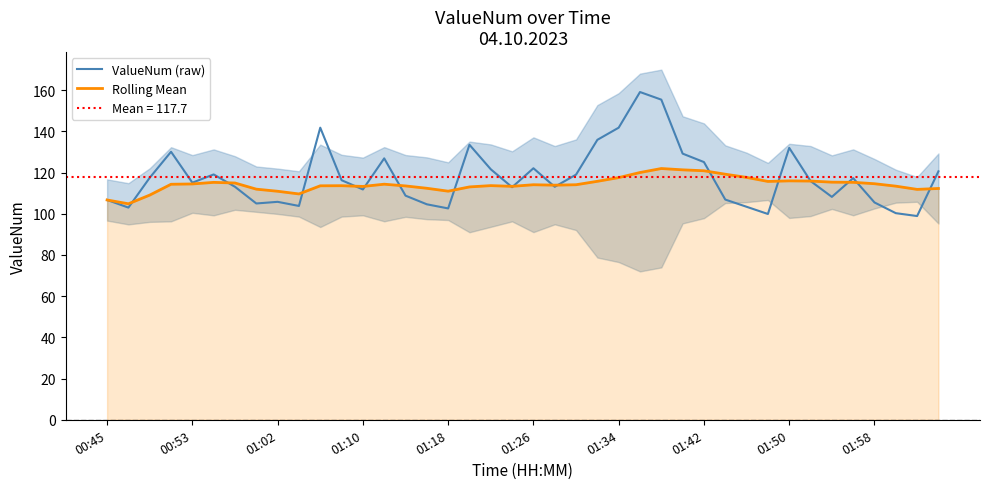

Reading right to left, extract all data points from this chart.

ValueNum (raw): 120.6	98.9	100.3	105.5	117.3	108.2	115.9	132.0	99.9	103.4	106.9	125.1	129.2	155.4	159.1	141.8	135.9	119.0	113.1	122.1	112.9	121.6	133.5	102.6	104.6	108.8	126.9	111.8	116.3	141.8	103.8	105.8	105.0	113.1	119.1	115.1	130.1	117.5	103.0	106.7
Rolling Mean: 112.3	111.8	113.4	114.6	115.3	115.3	115.9	116.0	115.7	117.7	119.2	120.9	121.3	122.0	120.0	117.6	115.8	114.1	113.9	114.1	113.3	113.7	113.0	111.0	112.4	113.5	114.4	113.3	113.6	113.6	109.6	110.9	112.0	114.9	115.2	114.5	114.3	109.1	104.8	106.7